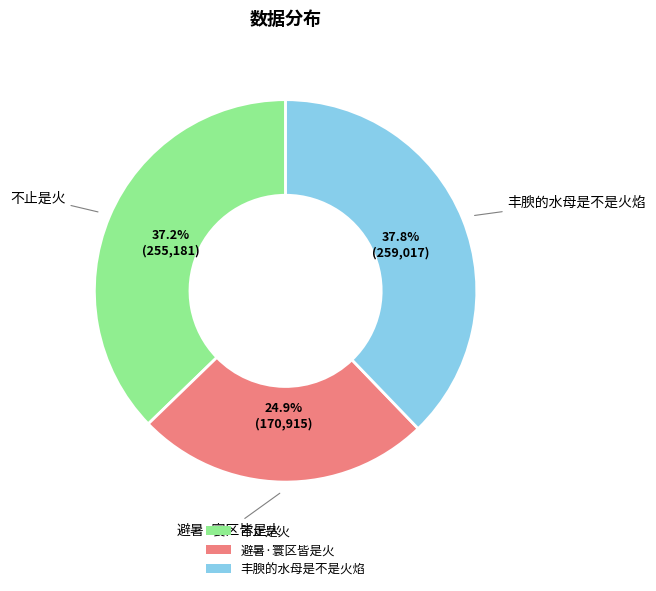

Which category has the smallest portion of the pie?

避暑·寰区皆是火